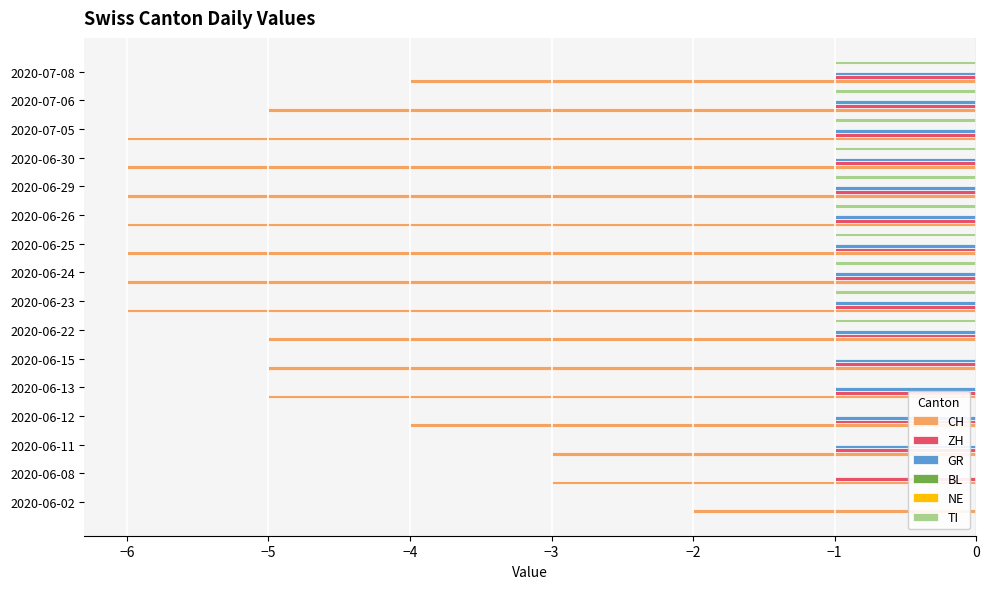

Does the chart contain stacked bars?

No